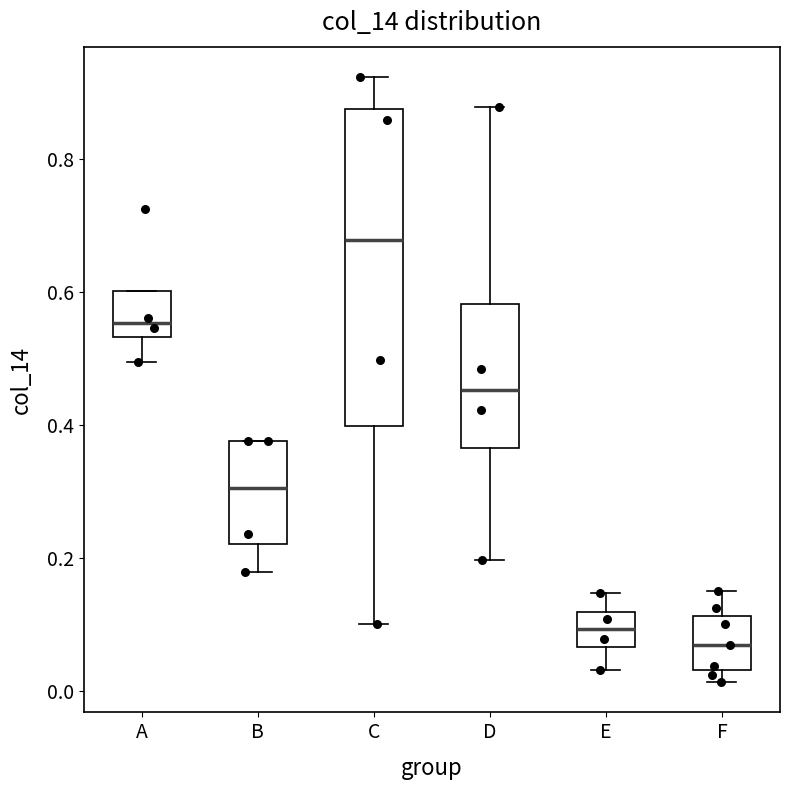

Where is the upper edge of the box for F on the y-axis? The values are not printed on the chart, so give them approximately, as read against the axis.

0.12